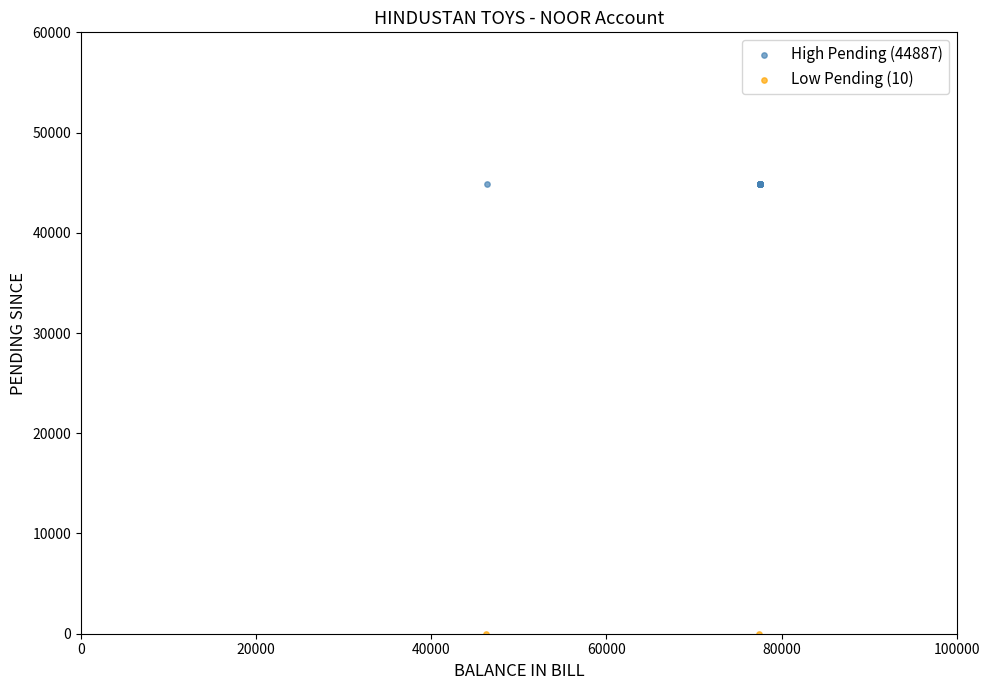

What are all the series names shown in the legend?

High Pending (44887), Low Pending (10)